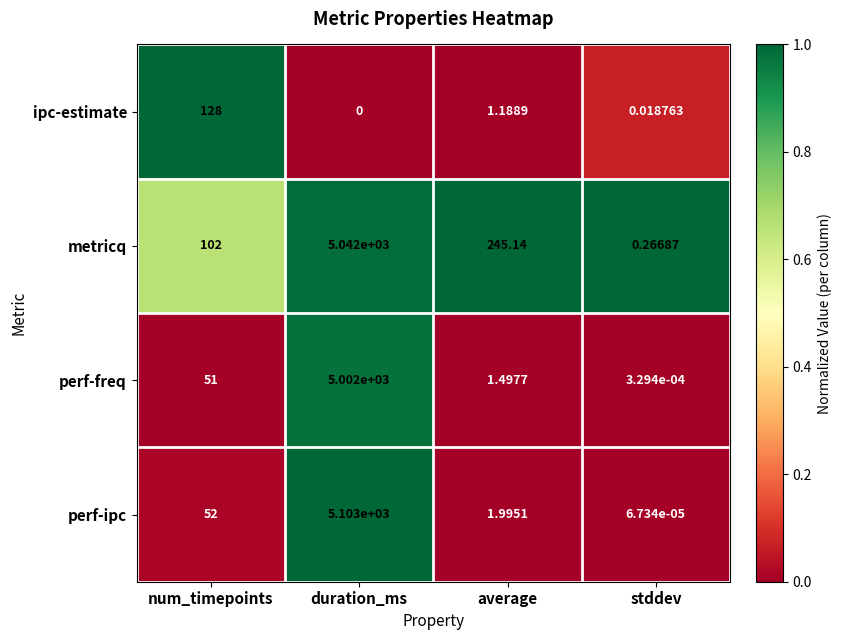

List the series in order of their peak value, highest first.

perf-ipc, metricq, perf-freq, ipc-estimate